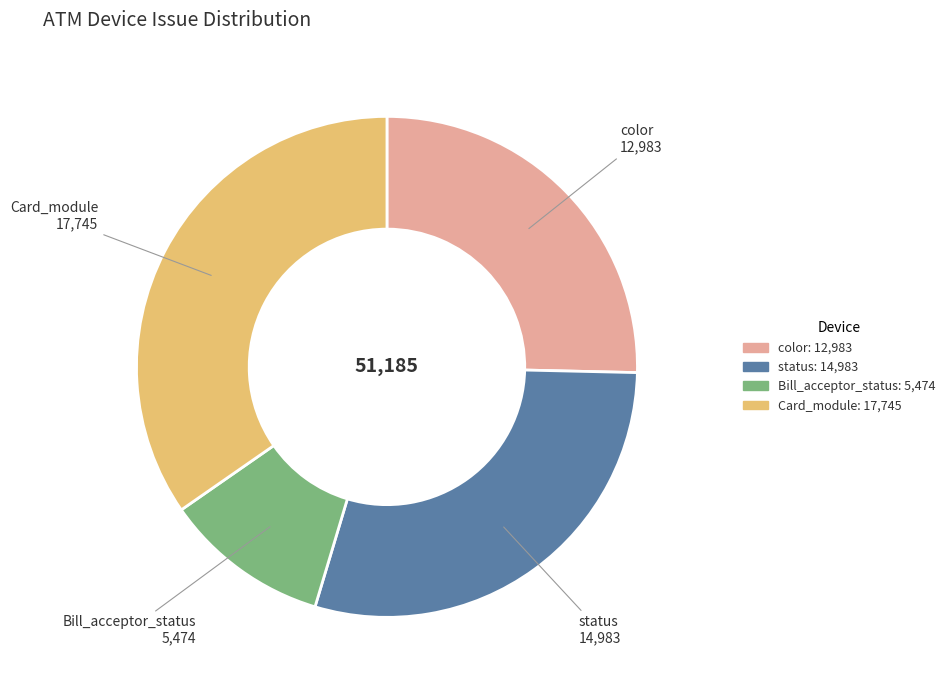

Which slice is the smallest?

Bill_acceptor_status